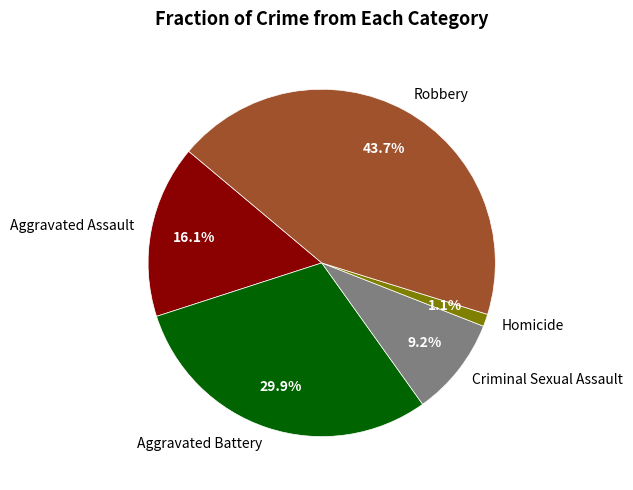

Is it true that Robbery is 29% of the pie?

False